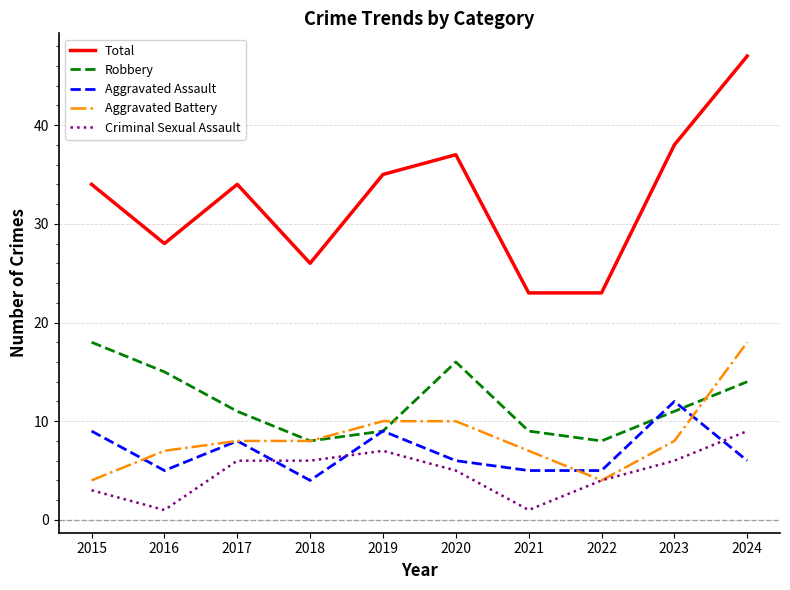

What is the total value across all series at 2021?

45